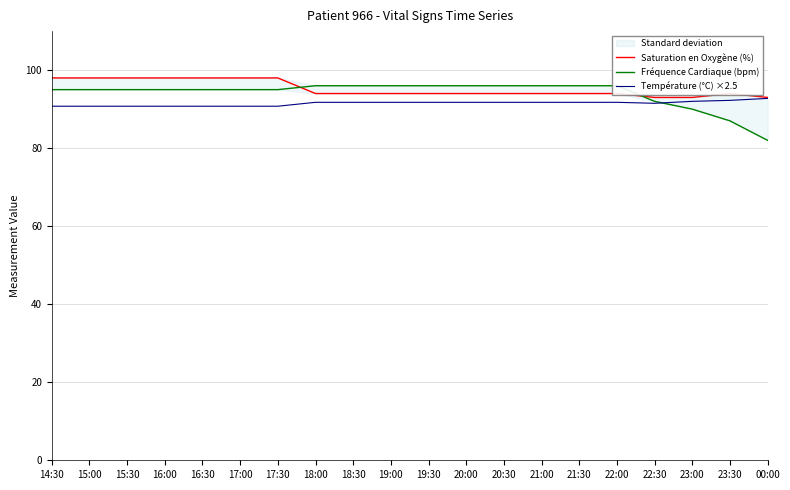

What are all the series names shown in the legend?

Saturation en Oxygène (%), Fréquence Cardiaque (bpm), Température (°C) ×2.5